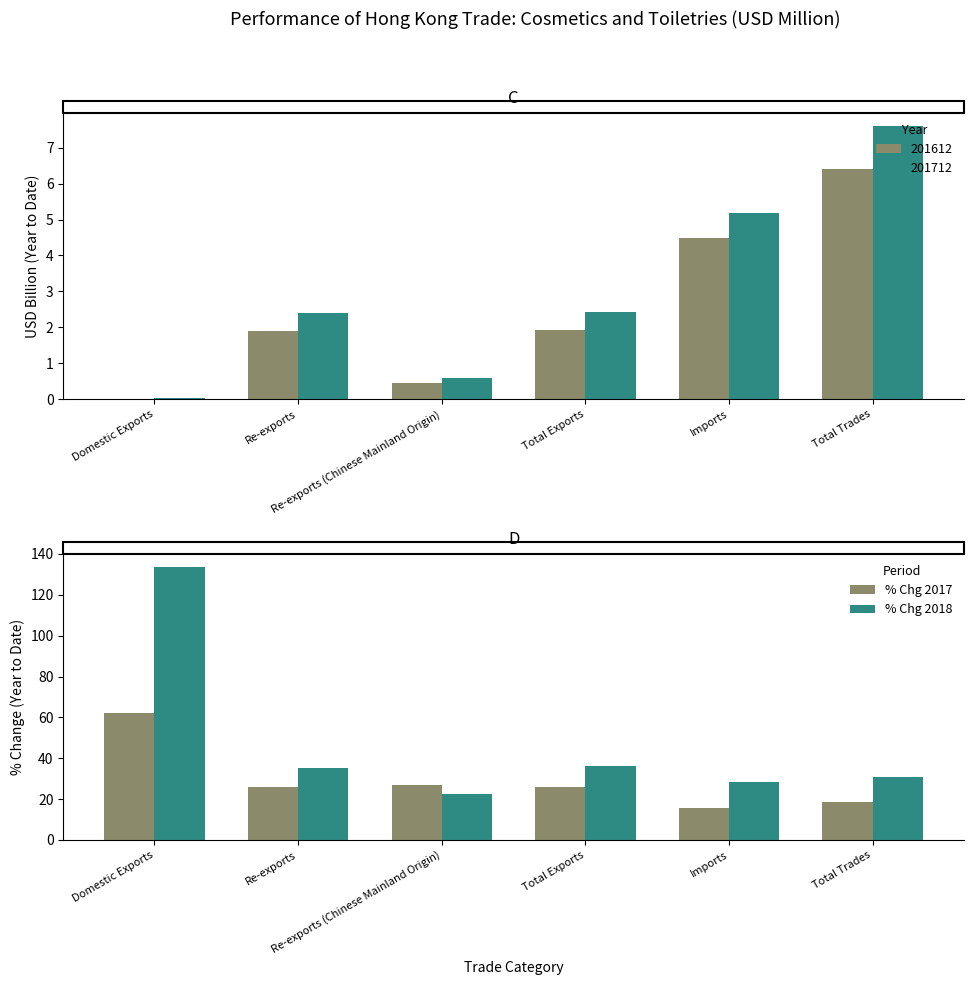

Rank the series by their average value, from lowest to highest.

% Chg 2017, % Chg 2018